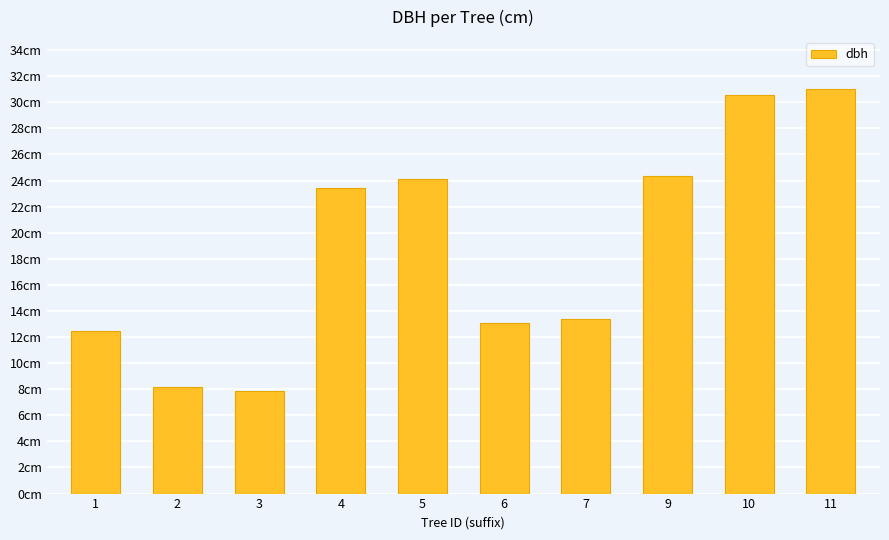

Does the chart contain any negative values?

No